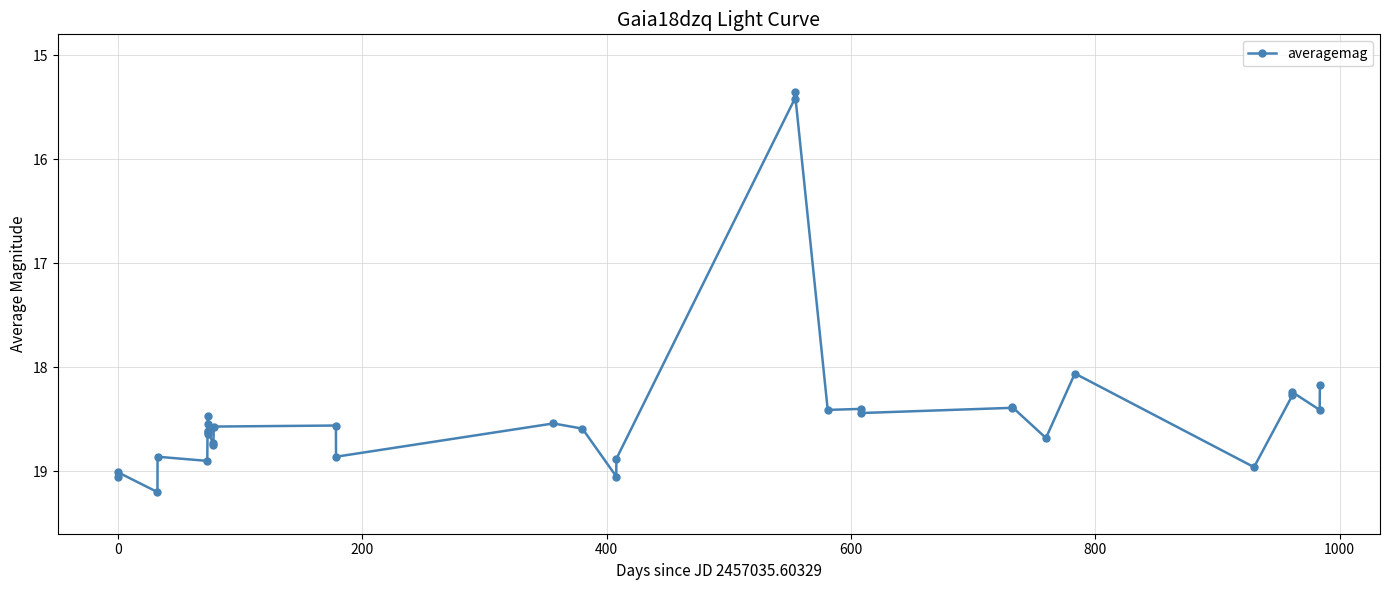

What is the value of the 11th point from the left?

18.7